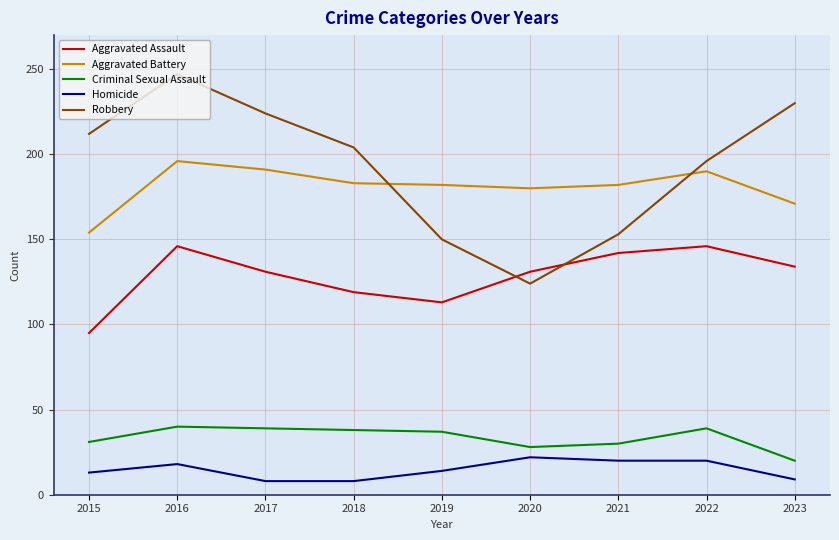

What is the average value of the Criminal Sexual Assault series?

34